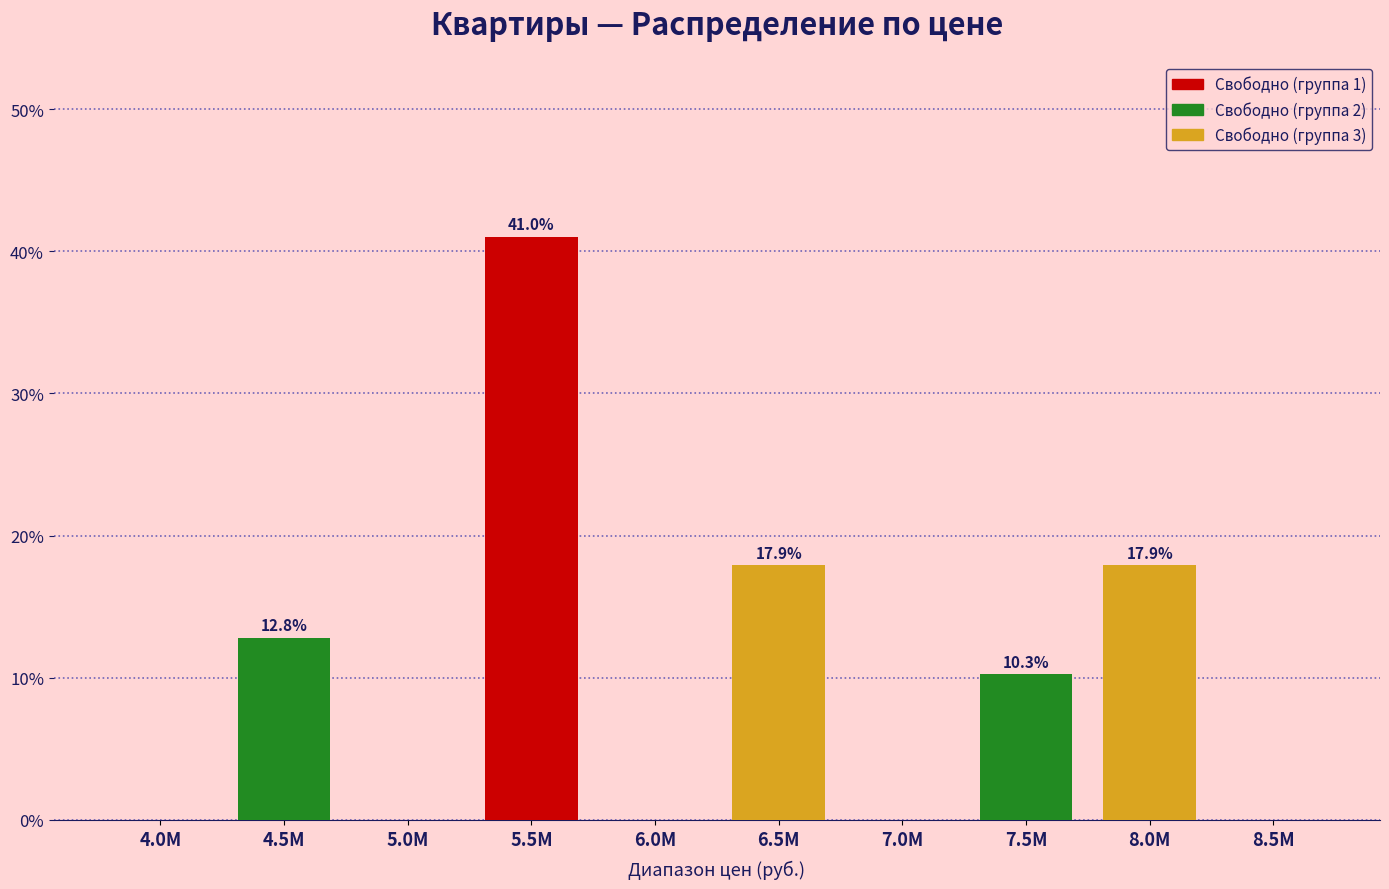

Reading right to left, extract all data points from this chart.

0.0	17.9	10.3	0.0	17.9	0.0	41.0	0.0	12.8	0.0